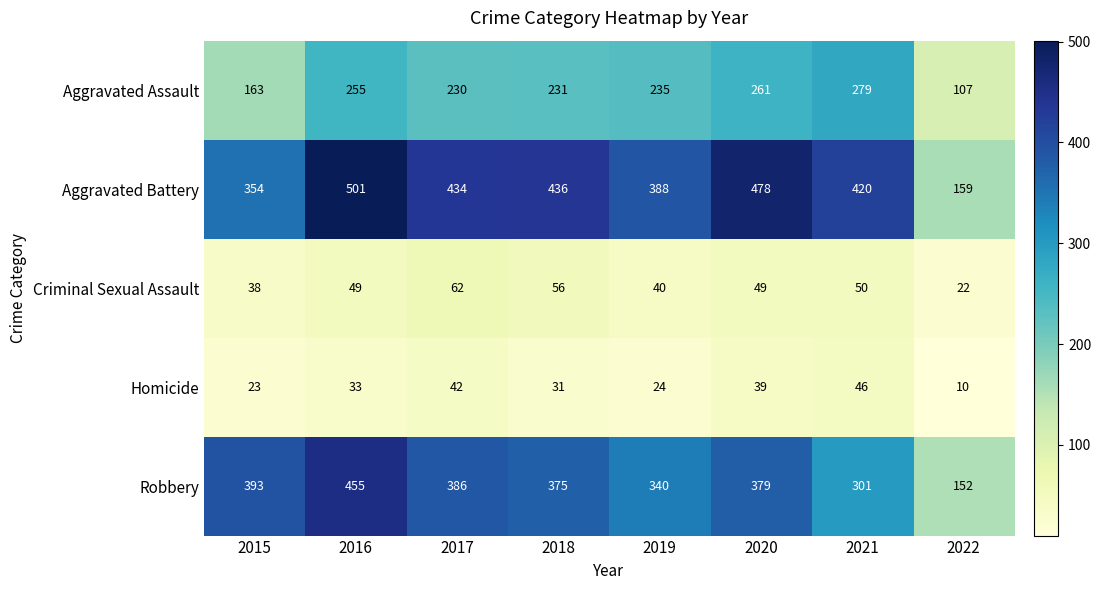

What is the difference between the Robbery values at 2016 and 2022?

303